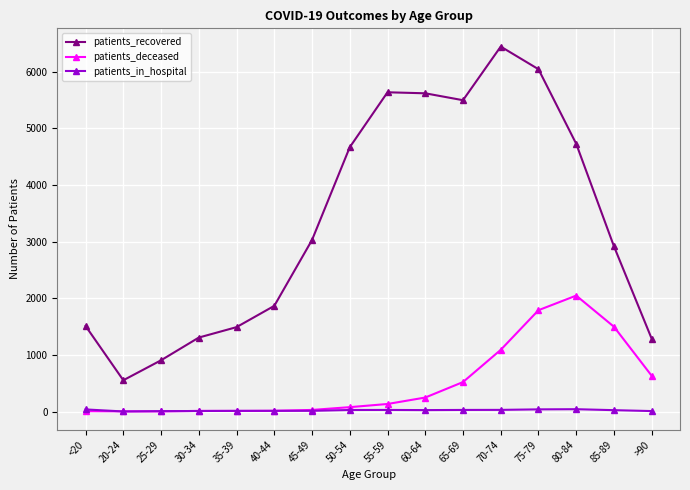

Is the value of patients_in_hospital at 25-29 greater than the value of patients_recovered at 30-34?

No